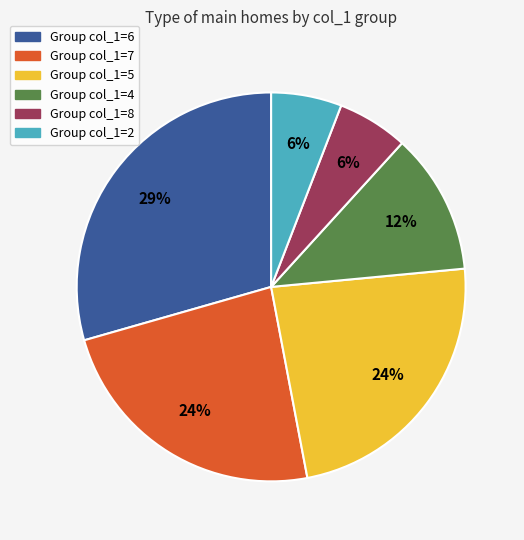

To the nearest percent, what is the average slice percentage?

17%